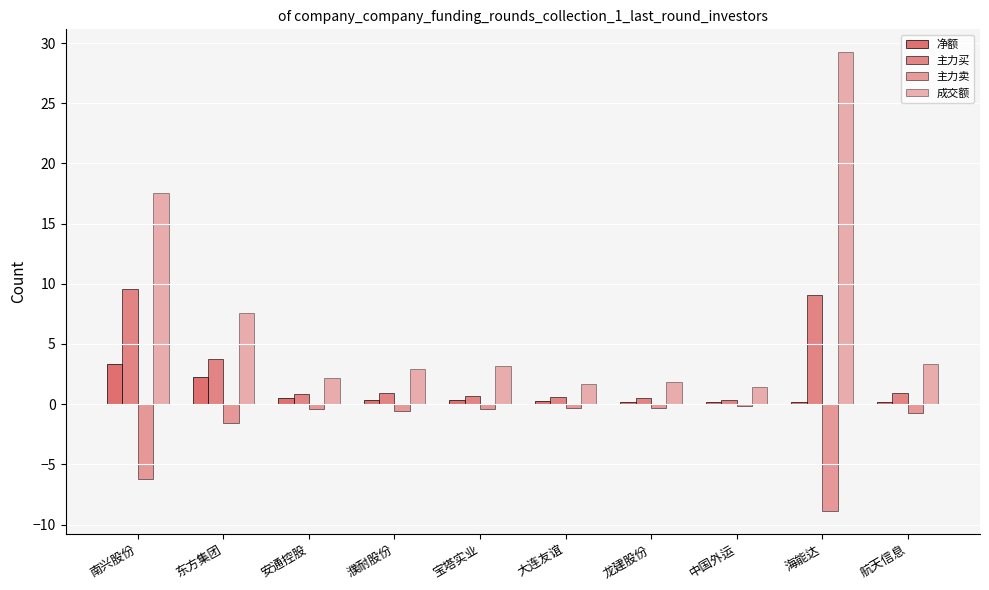

How many bars are there in each group?

4